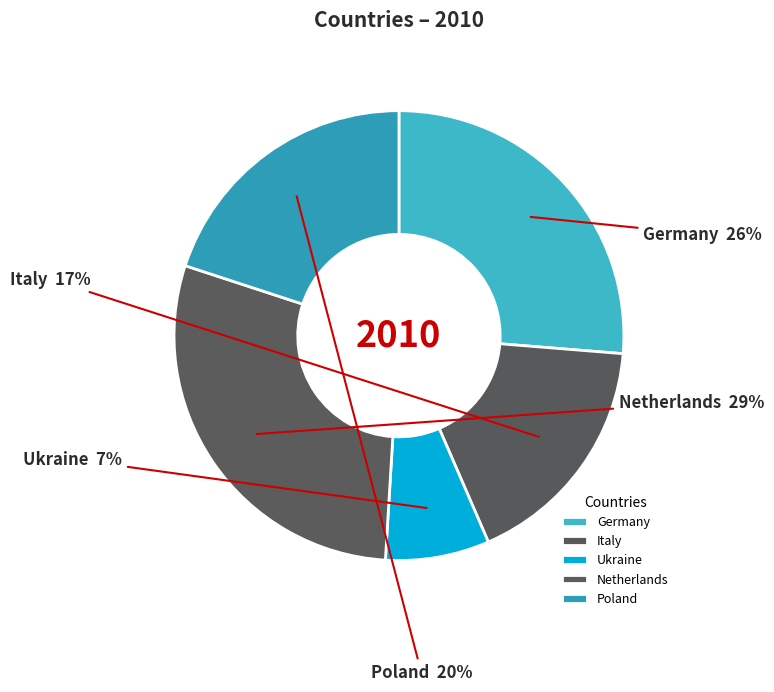

To the nearest percent, what is the difference between the largest and smallest slice percentages?

22%